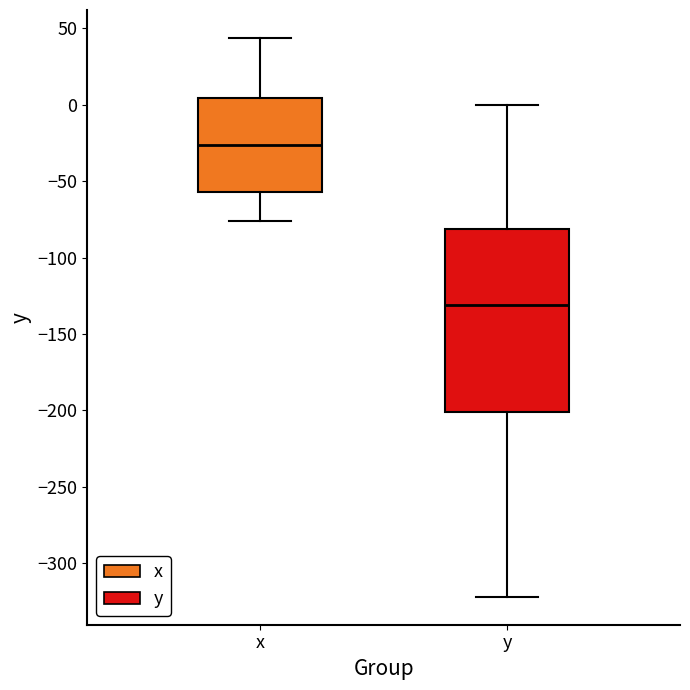

Comparing the boxes themselves (not the whiskers), which one is the tallest?

y